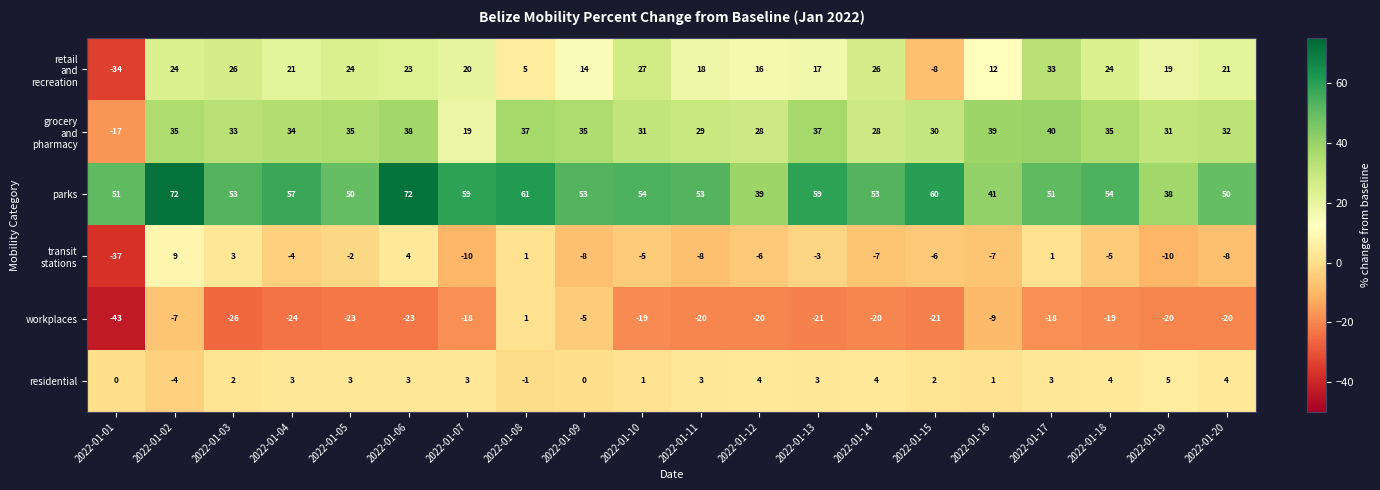

How many distinct data groups are displayed?

6